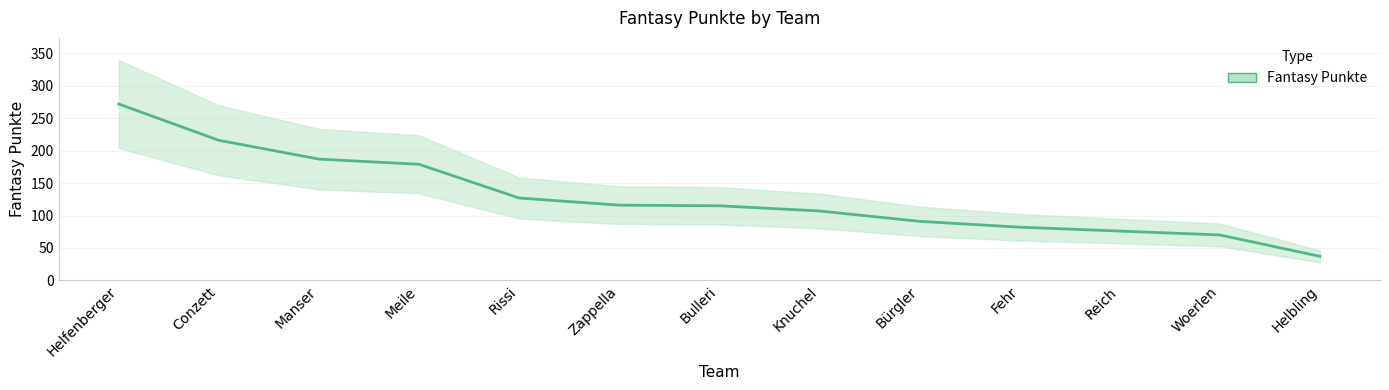

What is the sum of all values?

1675